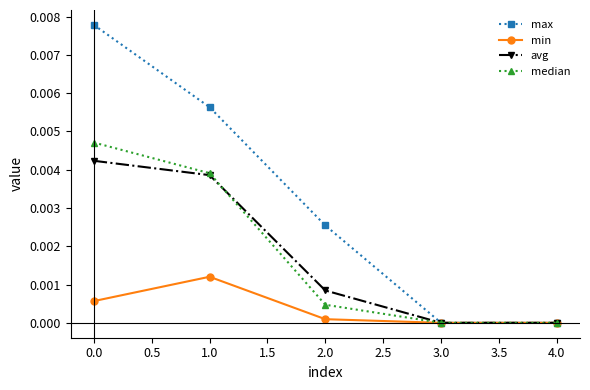

True or false: avg has more than 0 interior local peaks.

False